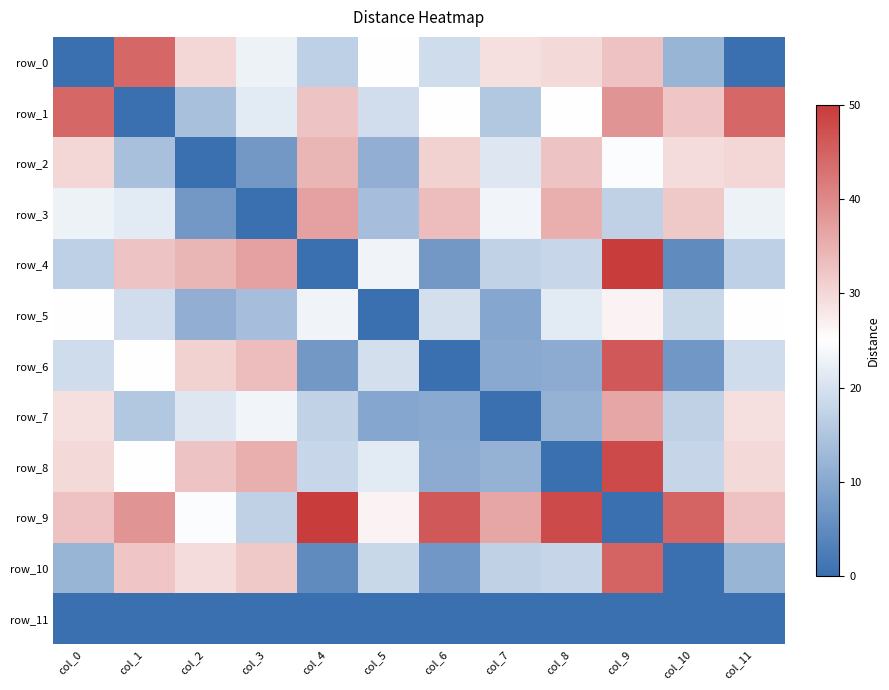

What is the sum of the row_2 values at col_2 and col_11?

30.1